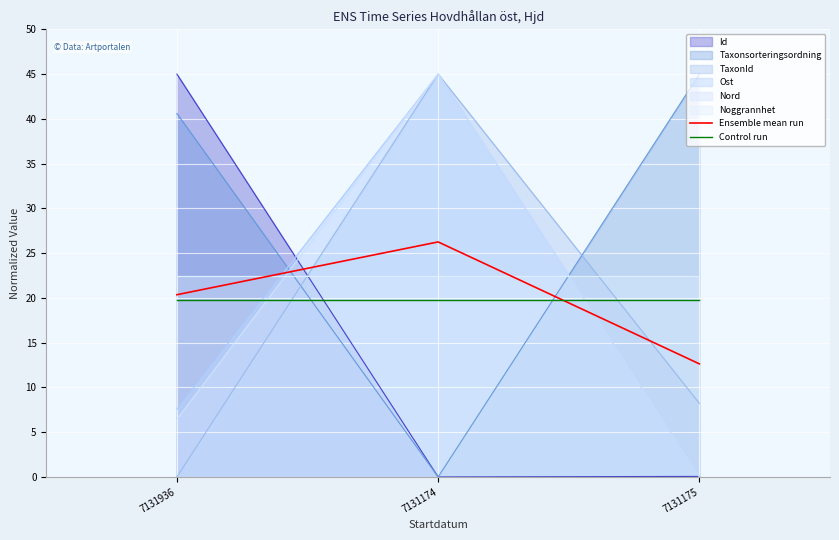

List the labels in order of Control run value, smallest first.

7131936, 7131174, 7131175